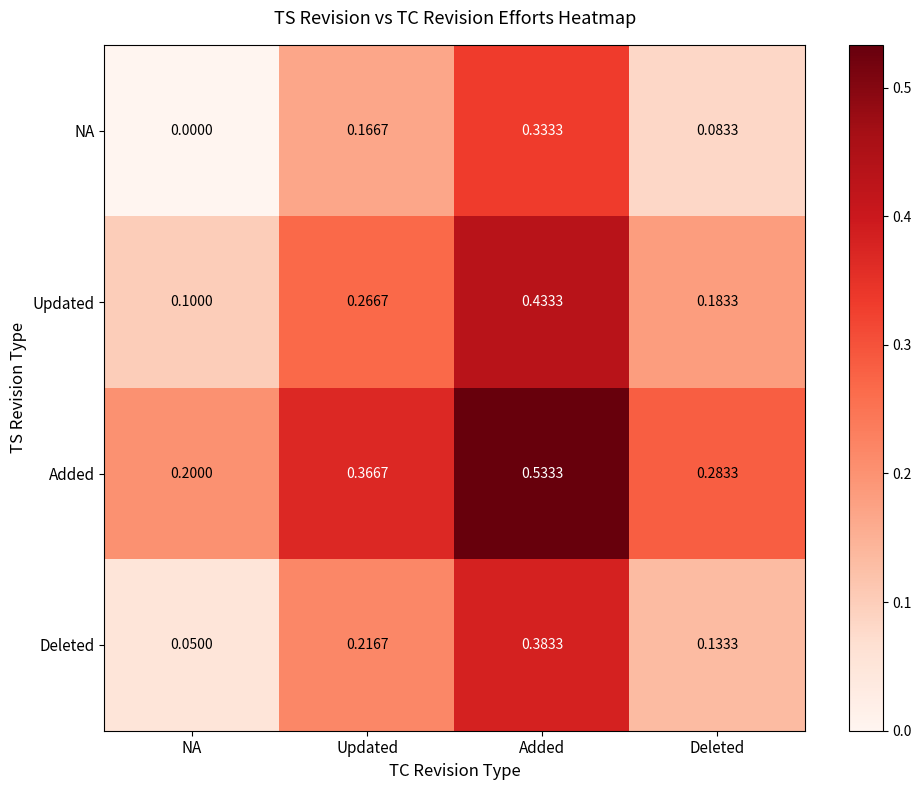

At which label is Deleted closest to 0?

NA